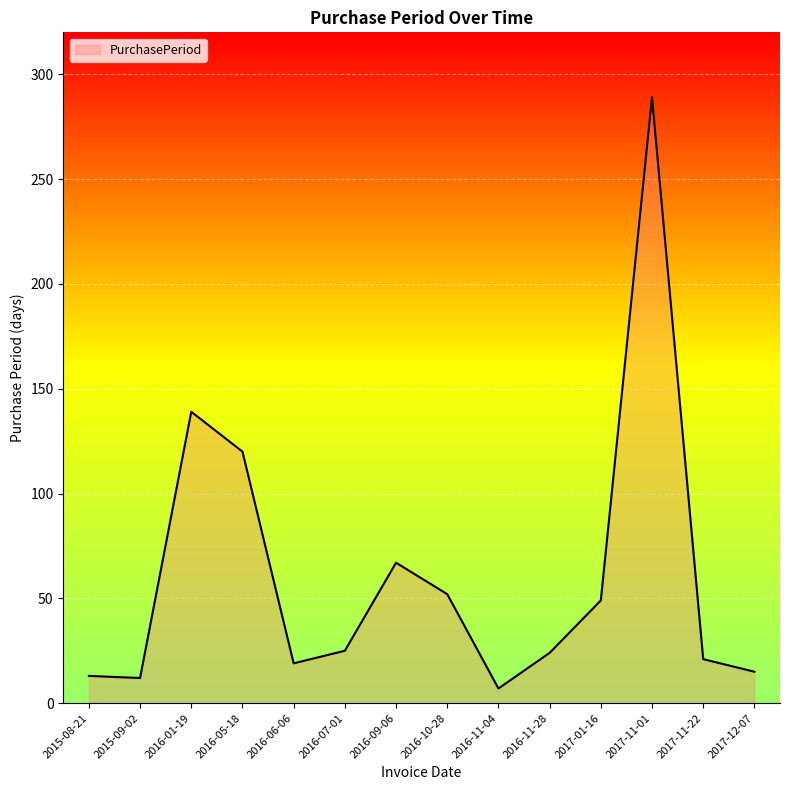

What is the difference between the values at 2017-11-22 and 2016-11-28?

3